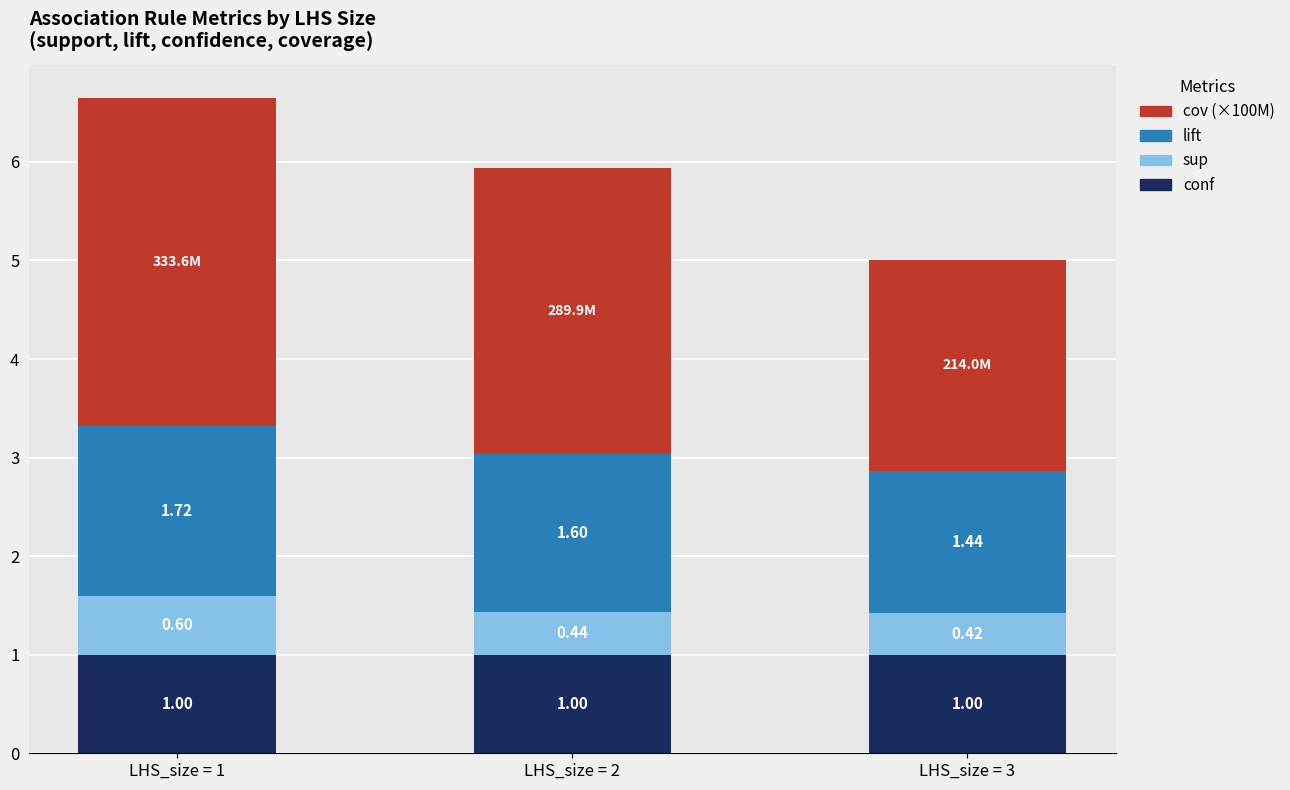

What is the total value across all series at LHS_size = 2?

5.9